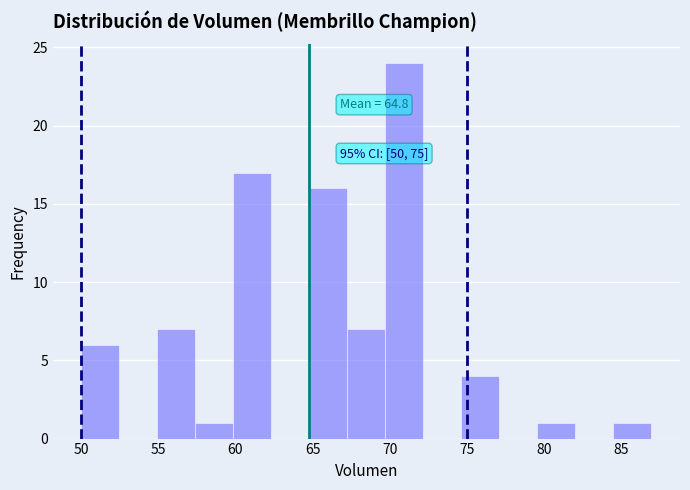

Over which range of the x-axis is the bar tallest?

69.5 to 72.0